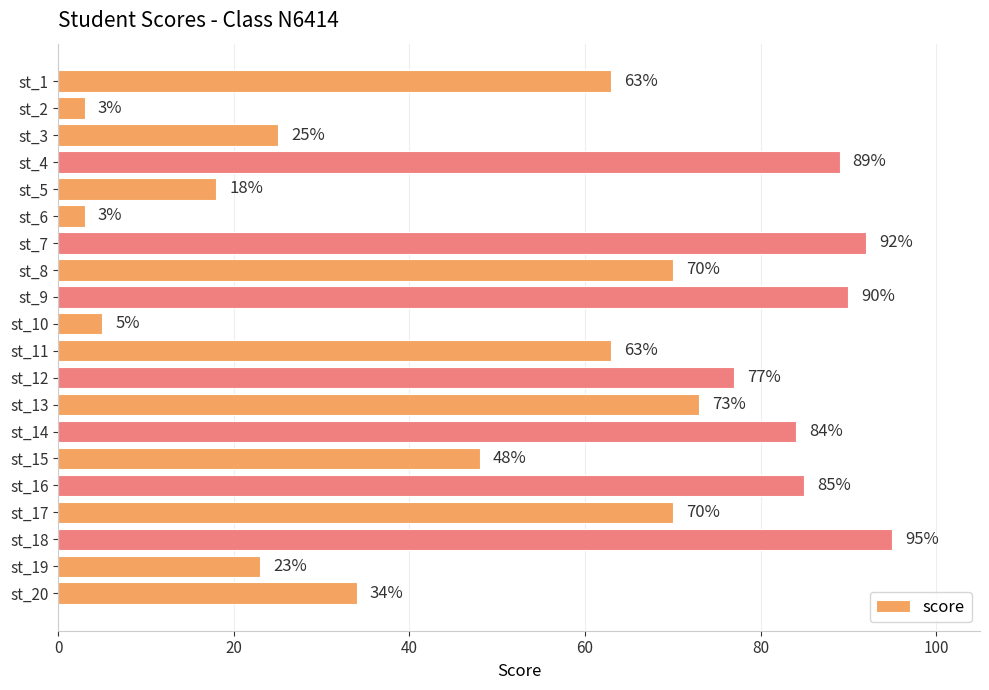

At which category does the chart reach its peak across all series?

st_18